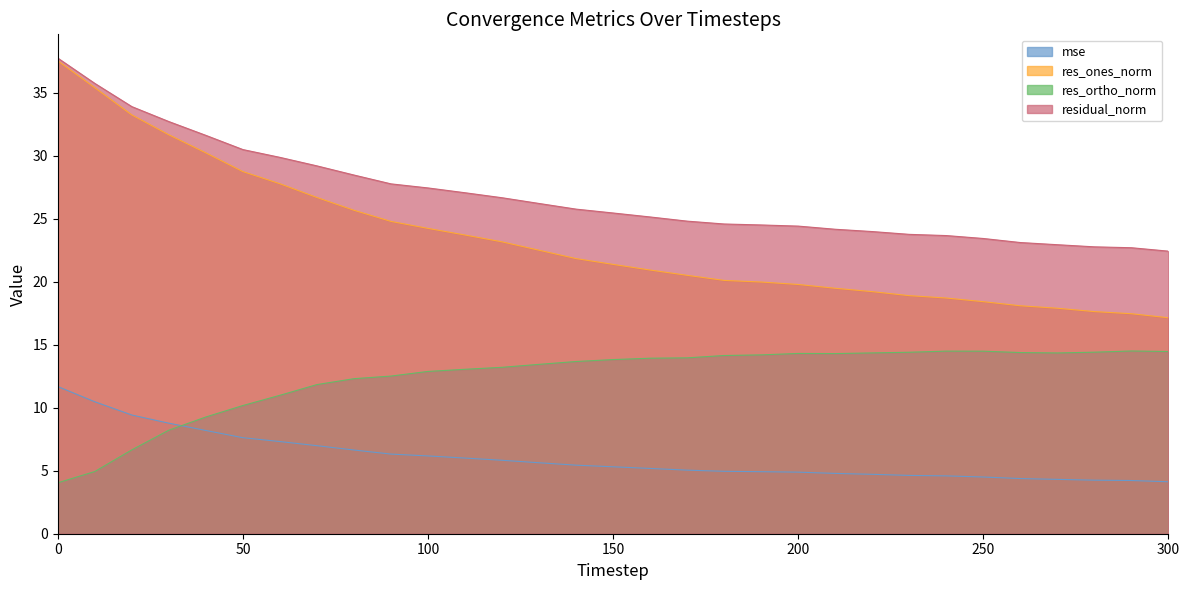

How many times do mse and res_ortho_norm cross each other?

1